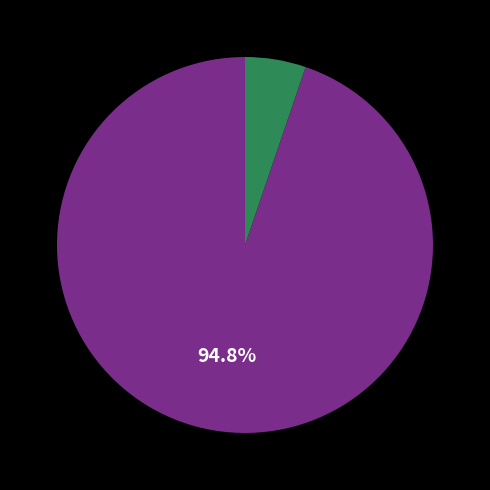

Is there a majority slice in this chart?

Yes